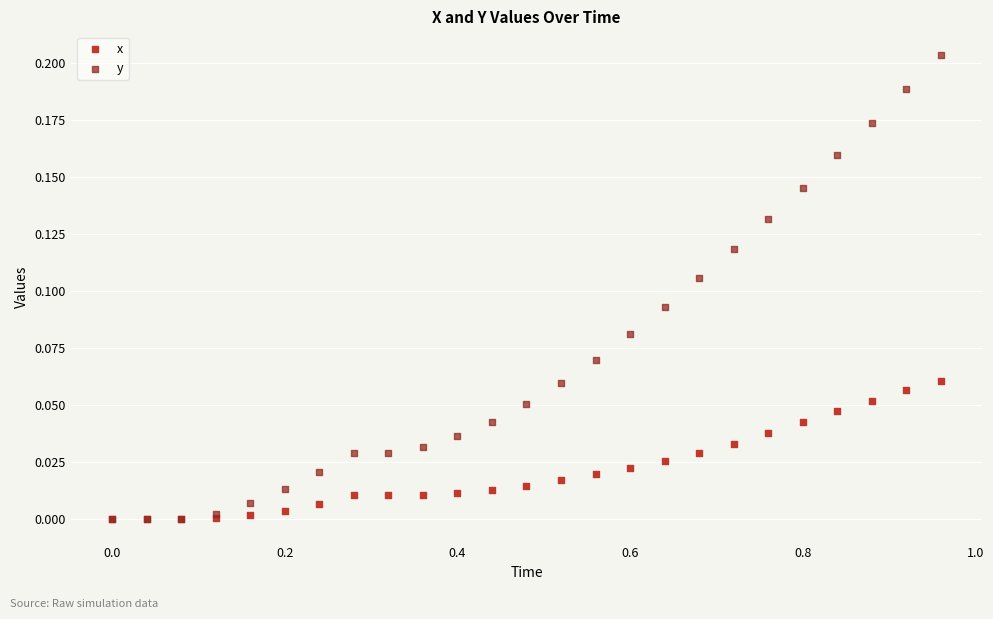

What are all the series names shown in the legend?

x, y